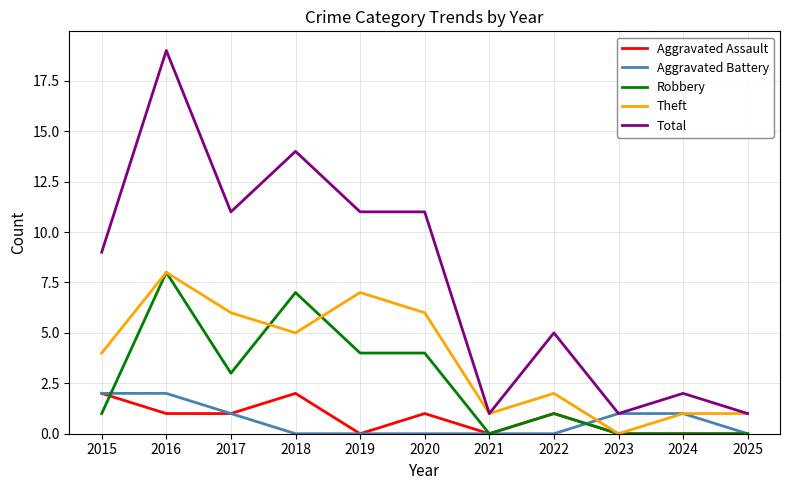

True or false: Total and Aggravated Assault intersect in this chart.

False